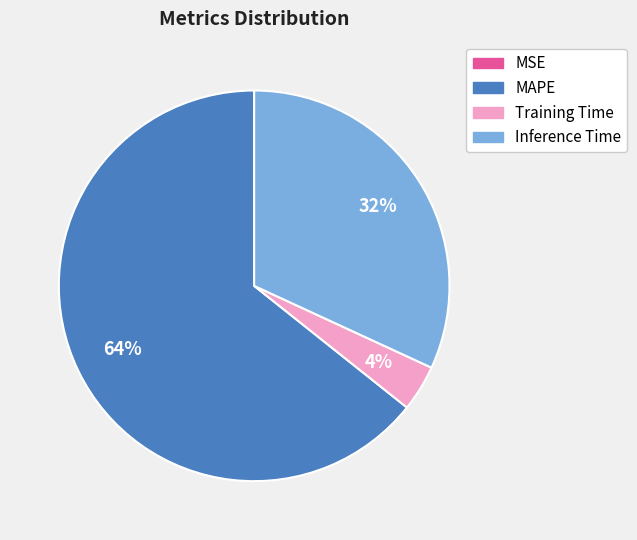

What is the largest slice in the pie chart?

MAPE